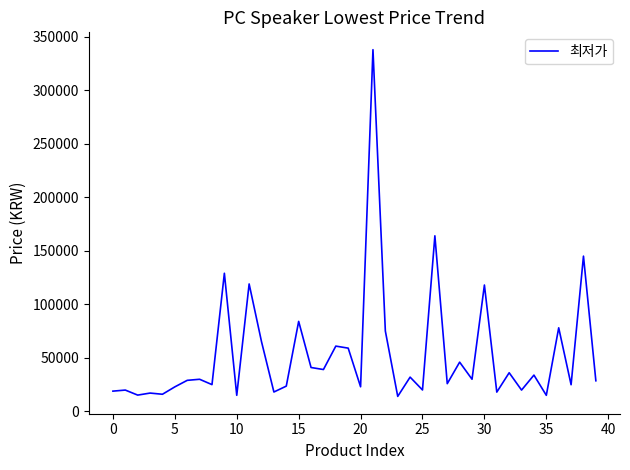

What is the minimum value shown in the chart?

13900